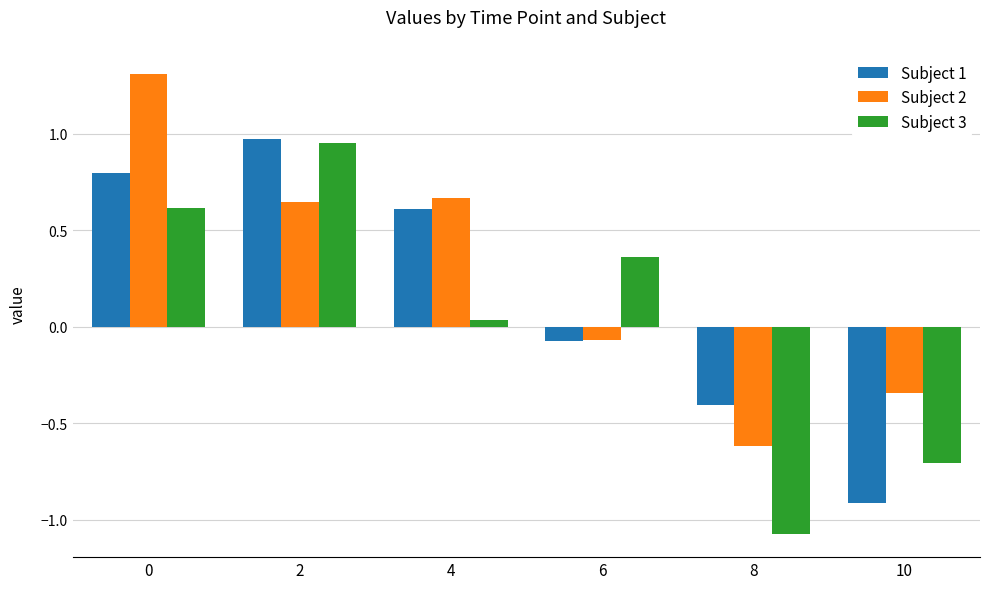

At which label is Subject 3 closest to 0?

4